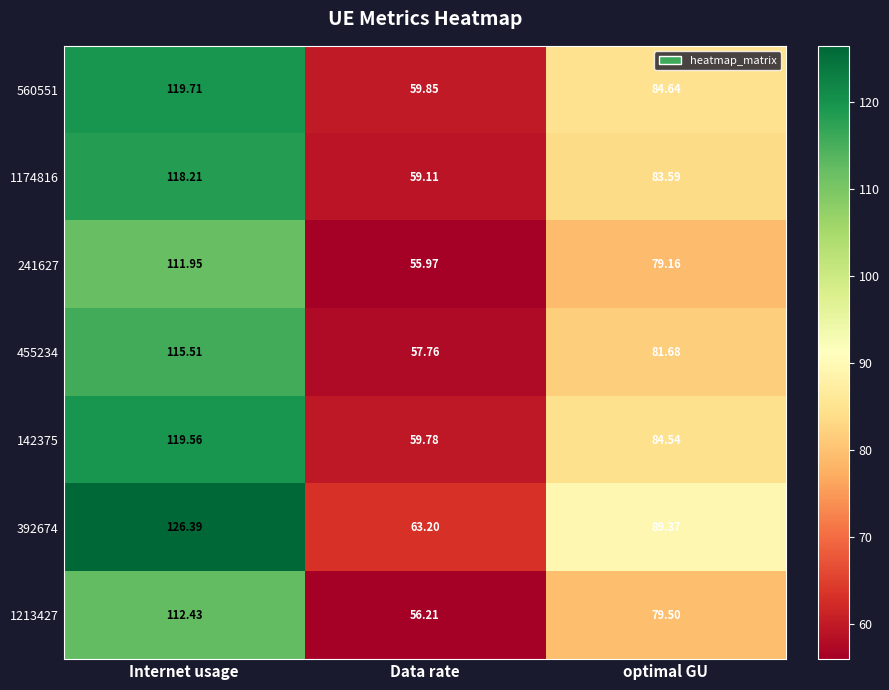

Where is 1174816 nearest to the value 88?

optimal GU